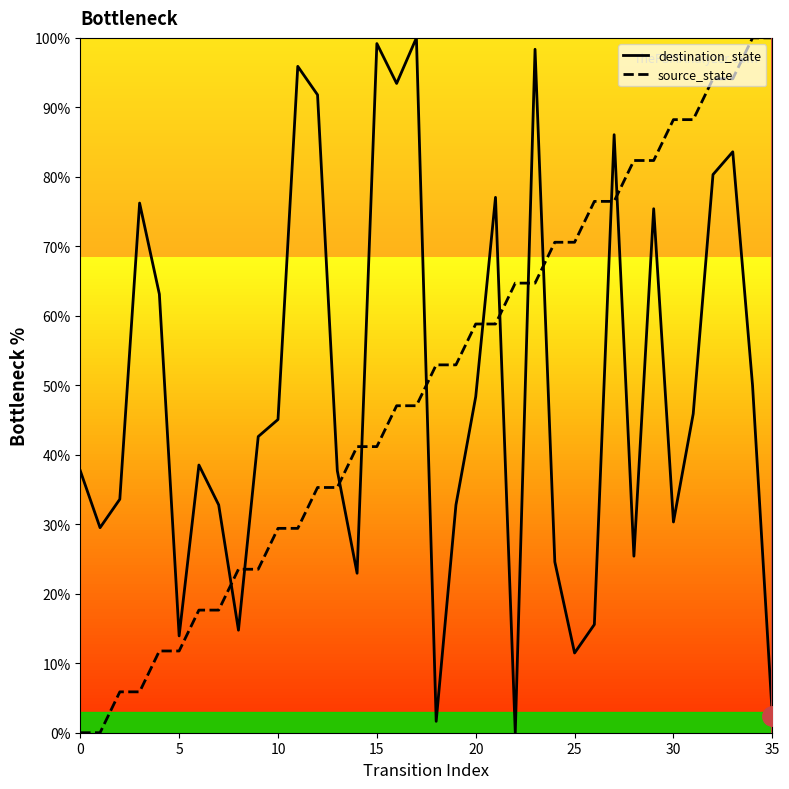

True or false: source_state has a value of 151.8 at 35.

False